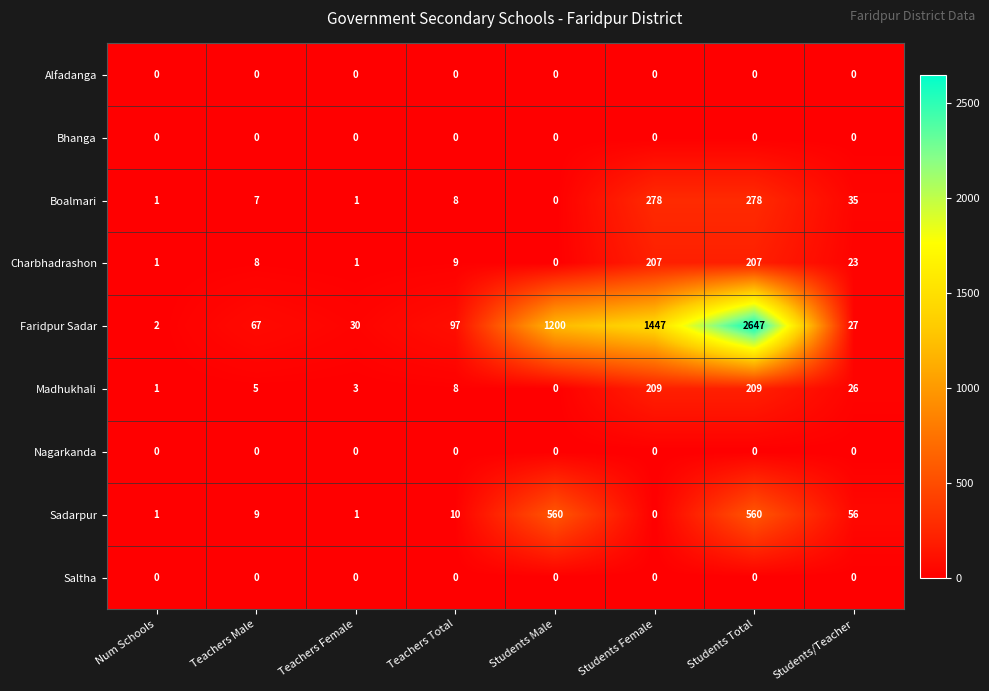

Which label corresponds to the largest value in the chart?

Students Total